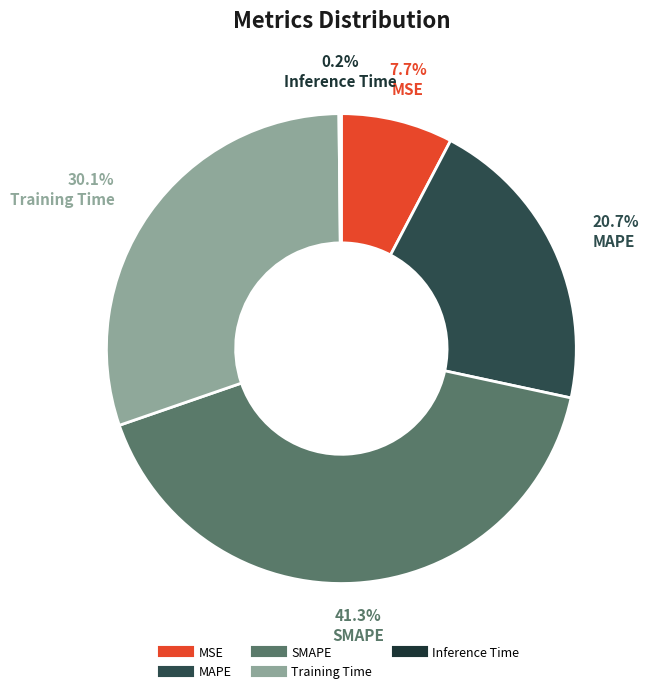

Is the sum of MAPE and SMAPE greater than half?

Yes